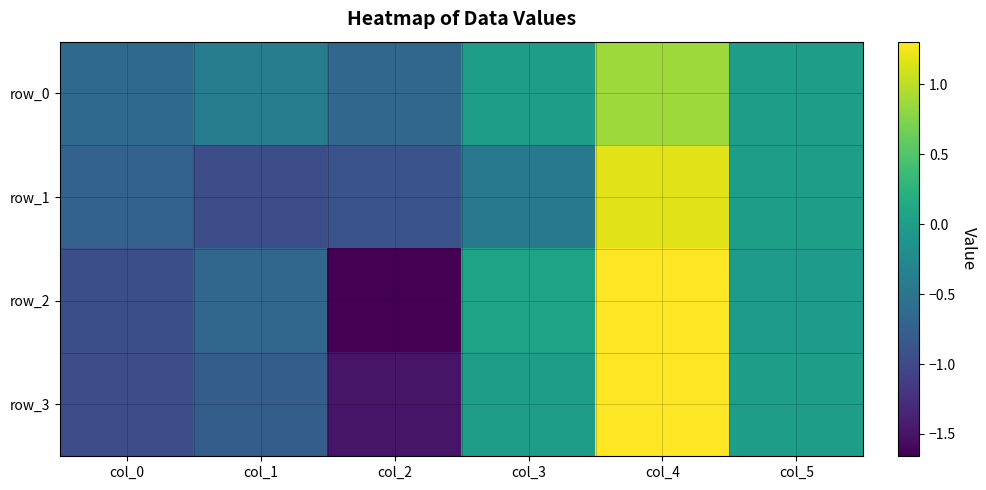

At how many categories does at least one series exceed 0?

3